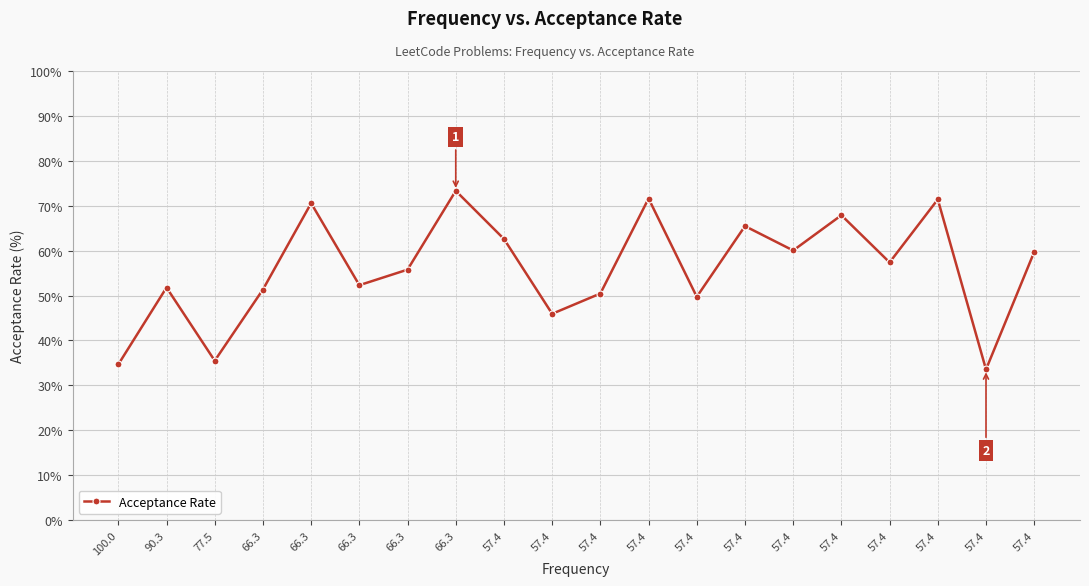

Rank the categories by value from lowest to highest.

57.4, 100.0, 77.5, 57.4, 57.4, 57.4, 66.3, 90.3, 66.3, 66.3, 57.4, 57.4, 57.4, 57.4, 57.4, 57.4, 66.3, 57.4, 57.4, 66.3